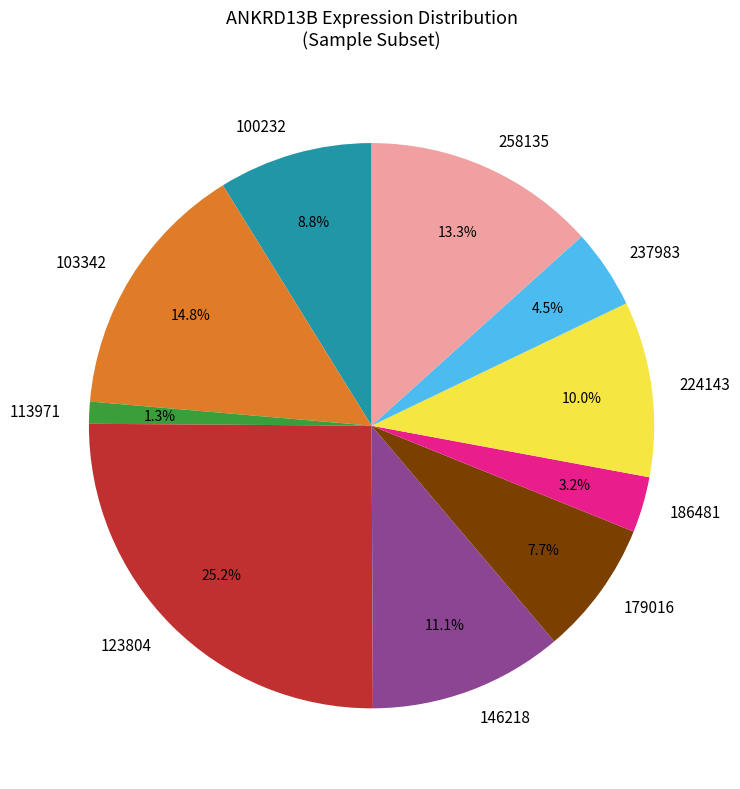

Is there any slice that represents more than half of the pie?

No